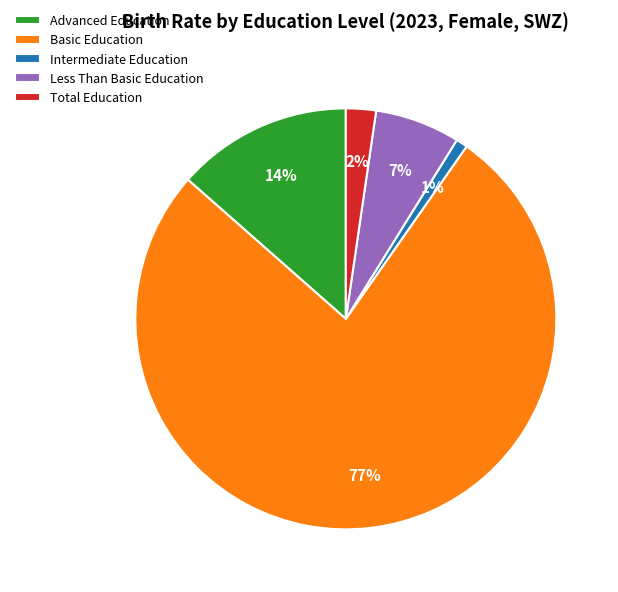

To the nearest percent, what portion does Less Than Basic Education represent?

7%